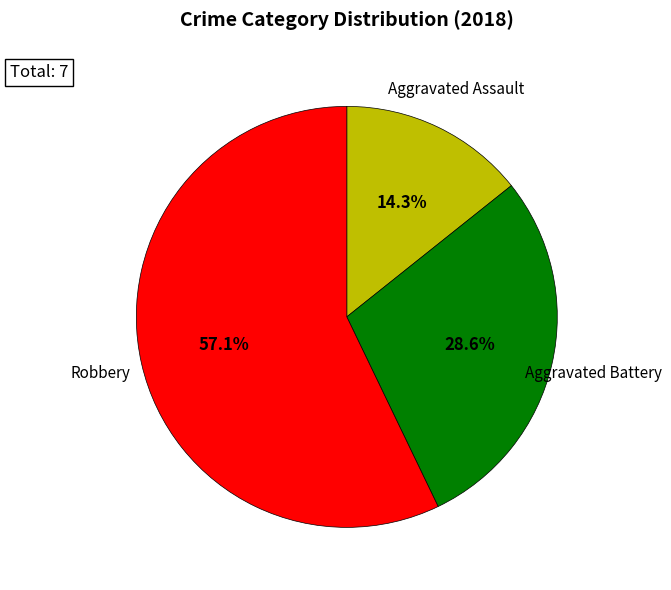

How many segments does this pie chart have?

3